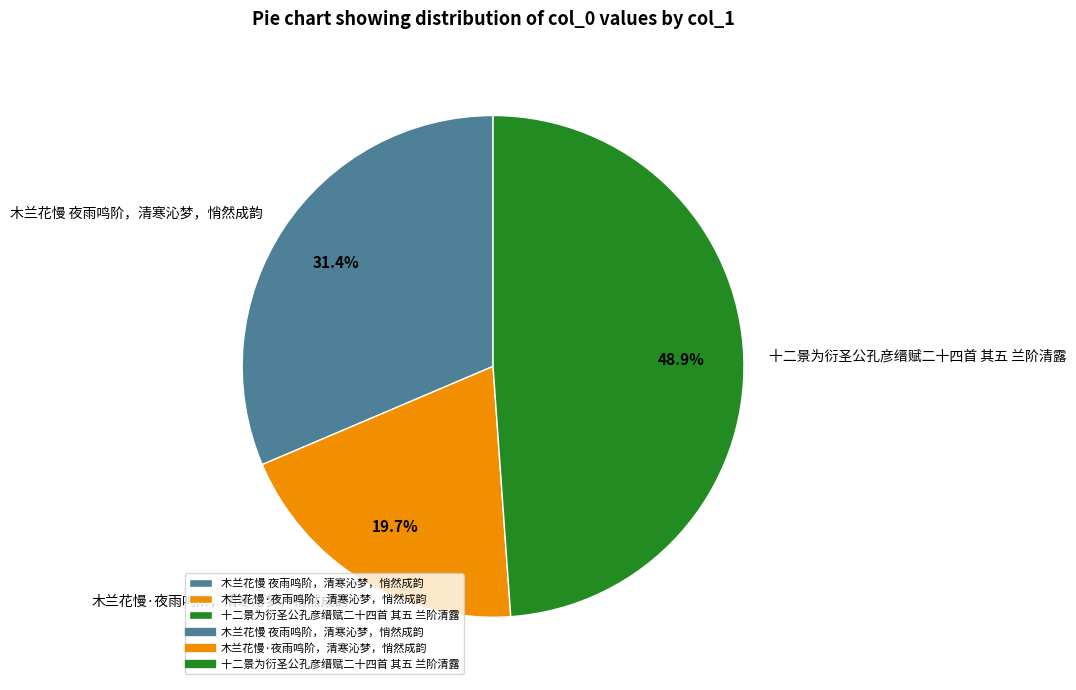

Is it true that 木兰花慢·夜雨鸣阶，清寒沁梦，悄然成韵 is 20% of the pie?

True